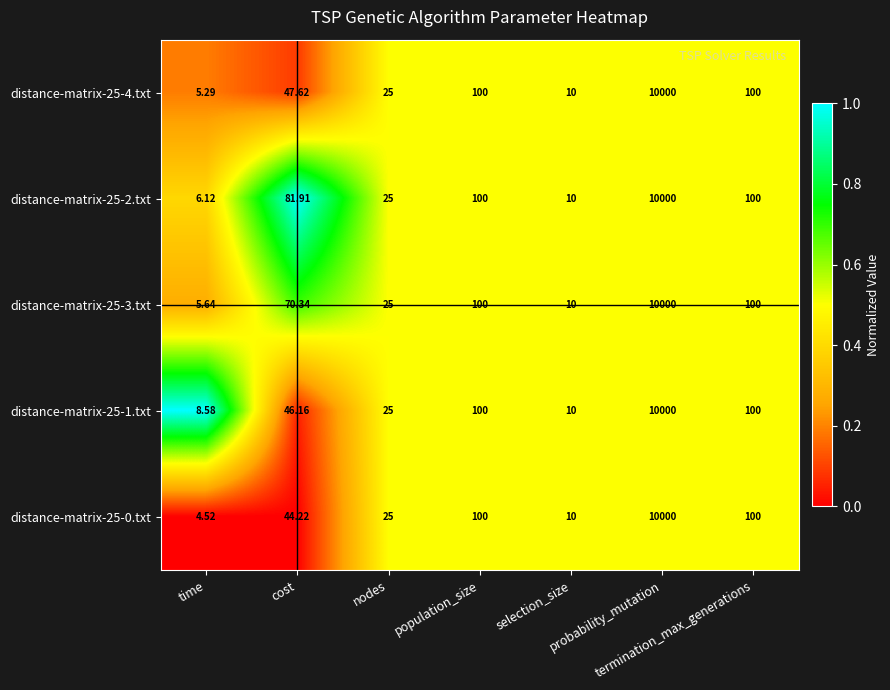

How many values in the distance-matrix-25-0.txt series are below 44?

3